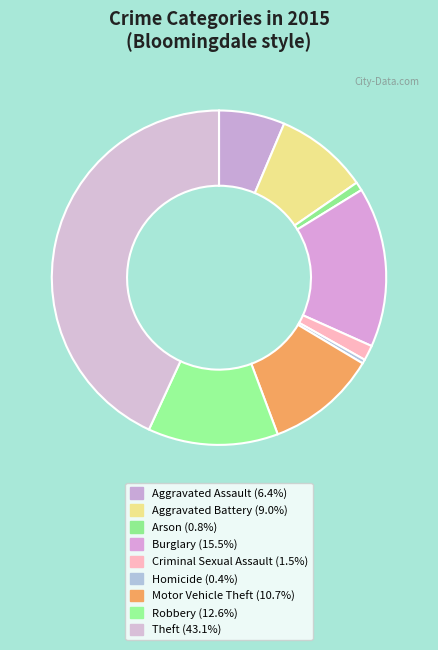

Is it true that Aggravated Assault is 19% of the pie?

False